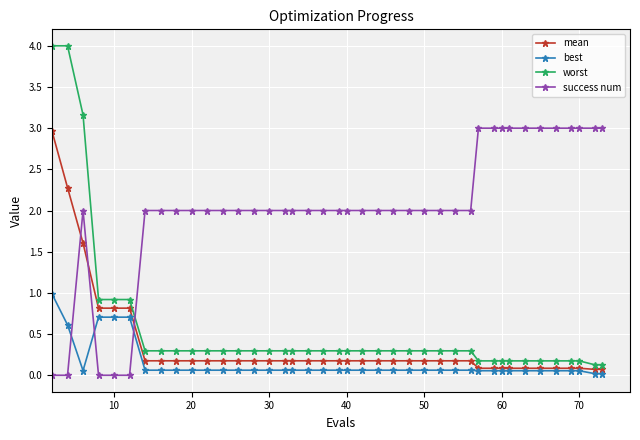

What is the value of the worst point at the 33rd from the left?

0.2